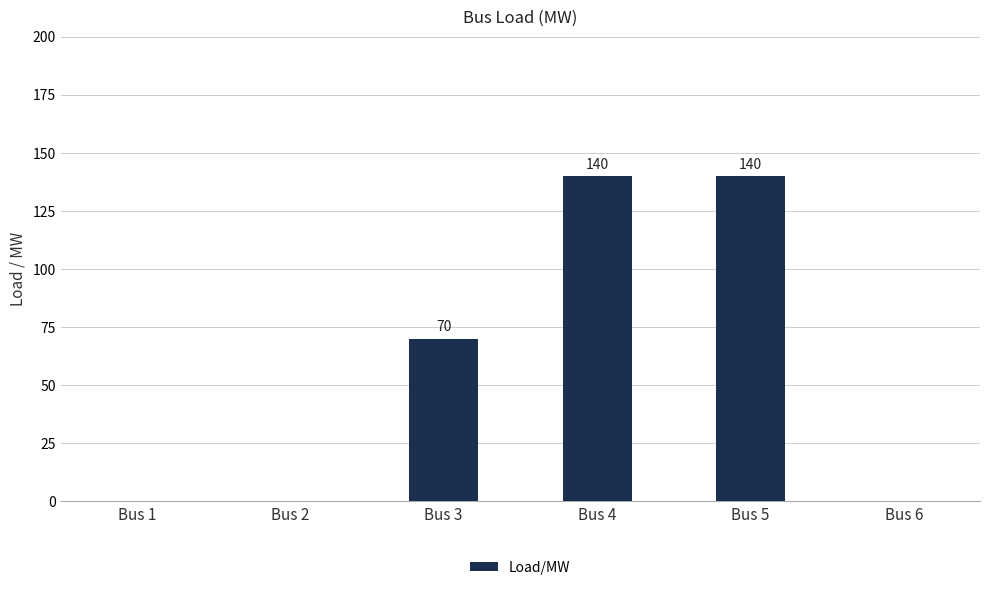

How many values are between 0 and 140?

6